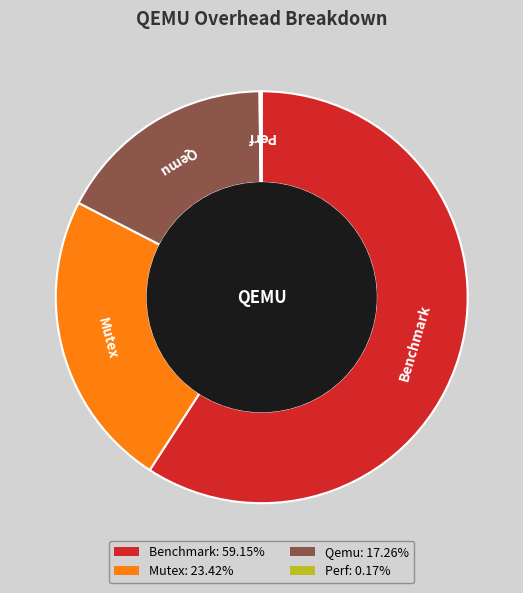

Does Mutex represent more than half of the total?

No